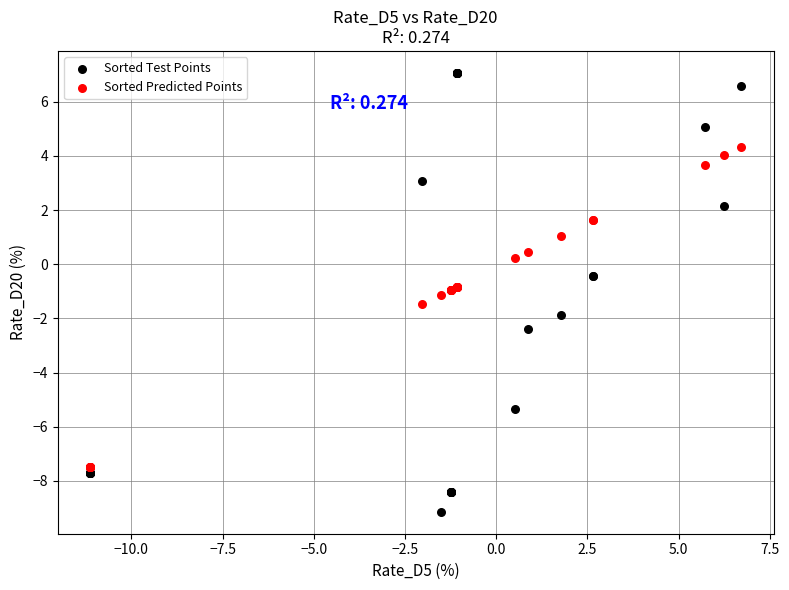

Which series has the widest spread of Y values?

Sorted Test Points